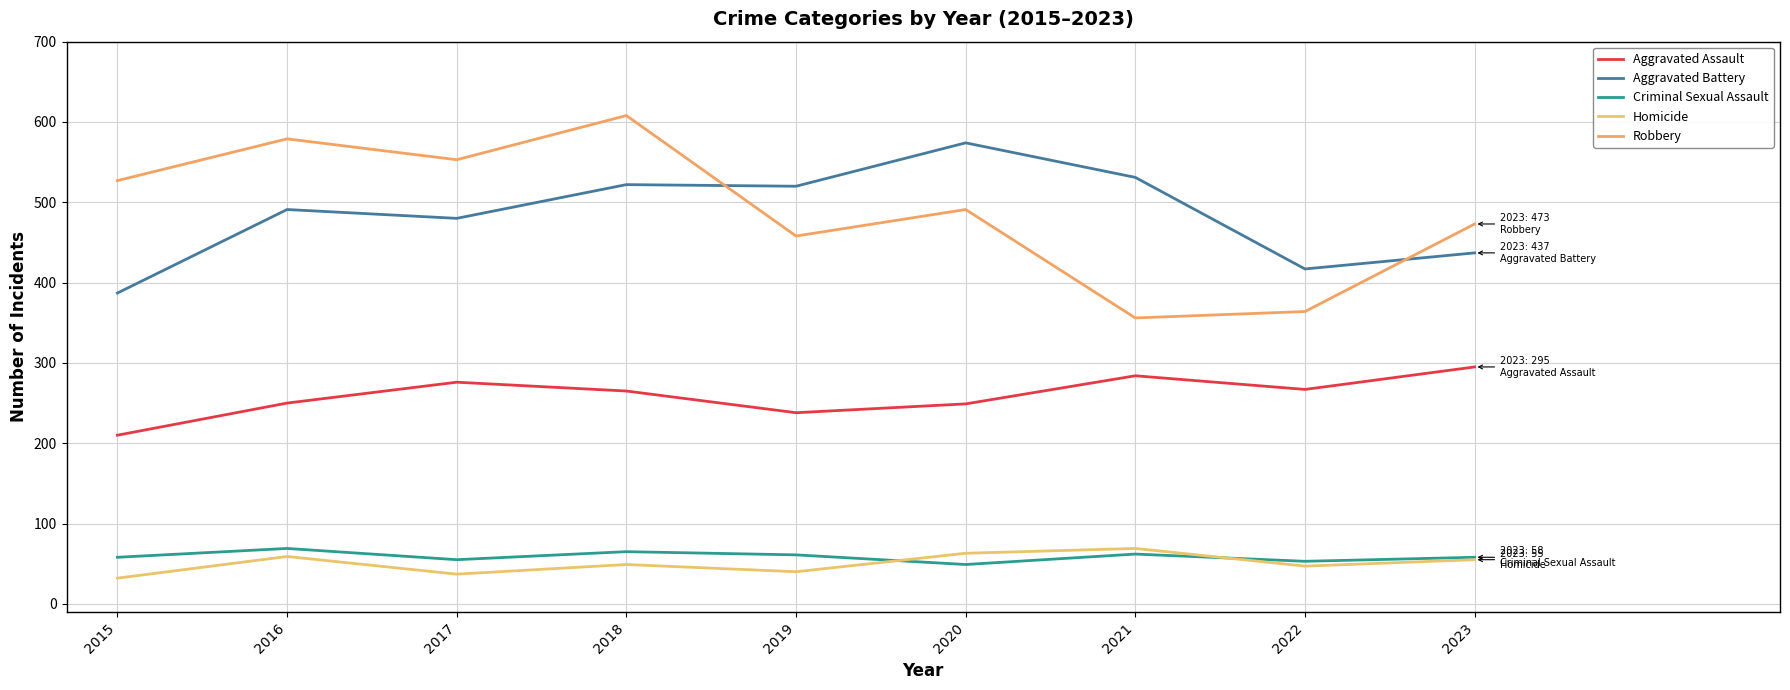

At which category is the sum across all series the highest?

2018